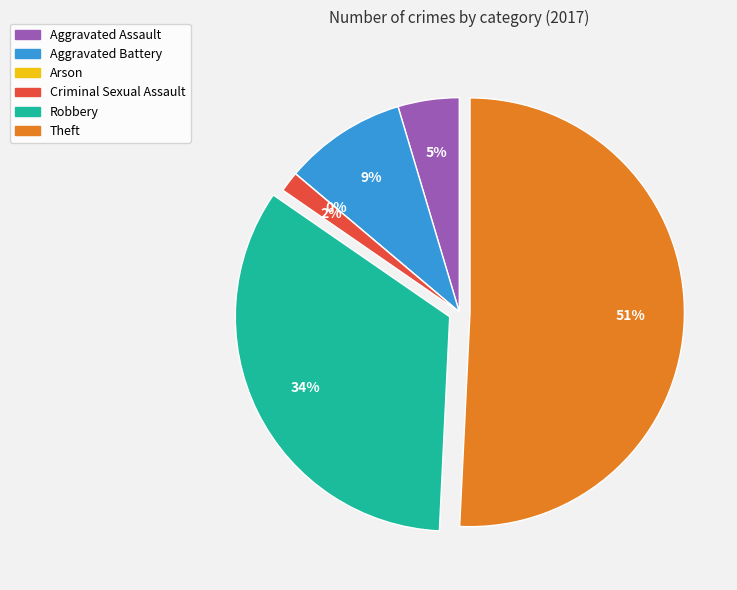

Approximately how many times larger is the value at Robbery compared to Criminal Sexual Assault?

22.0